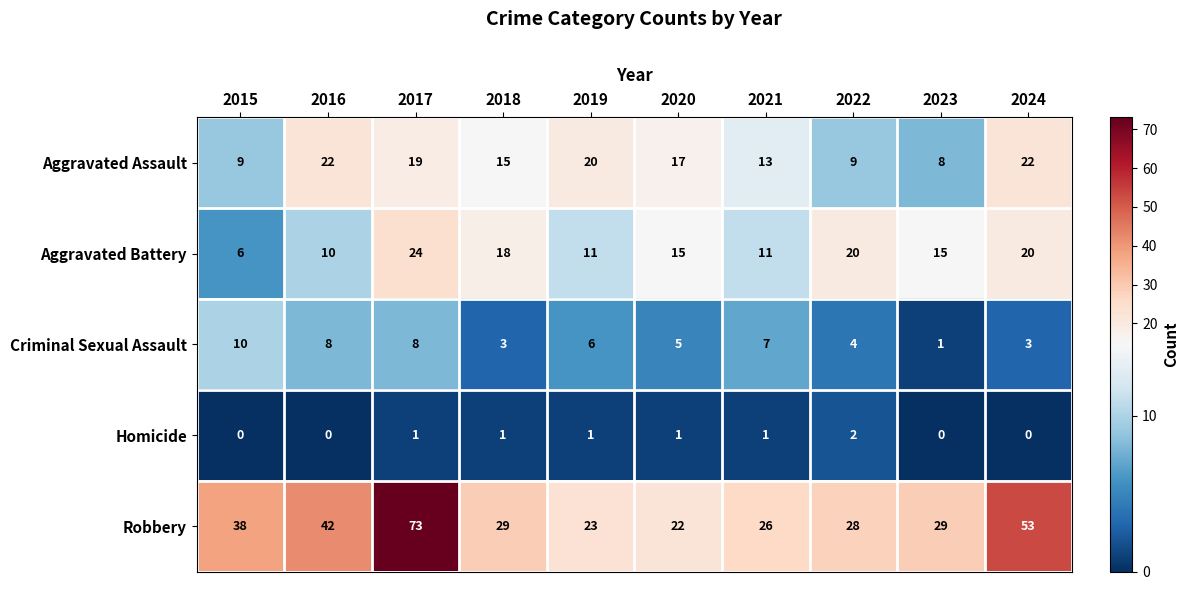

At which label does Robbery first exceed 29?

2015